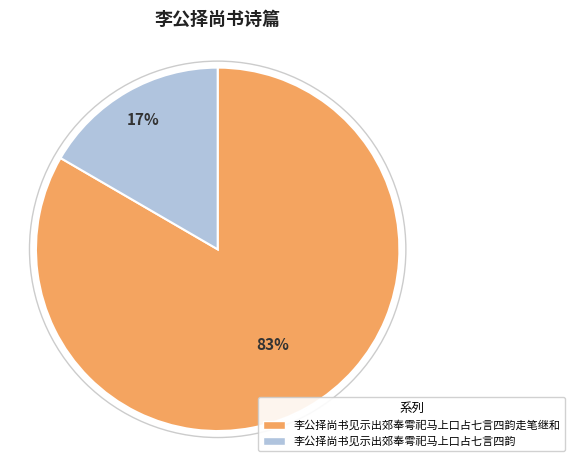

The 李公择尚书见示出郊奉雩祀马上口占七言四韵 slice represents 17% of the pie. True or false?

True